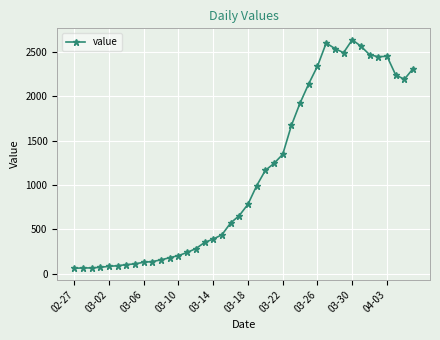

What is the difference between the second highest and second lowest values?

2538